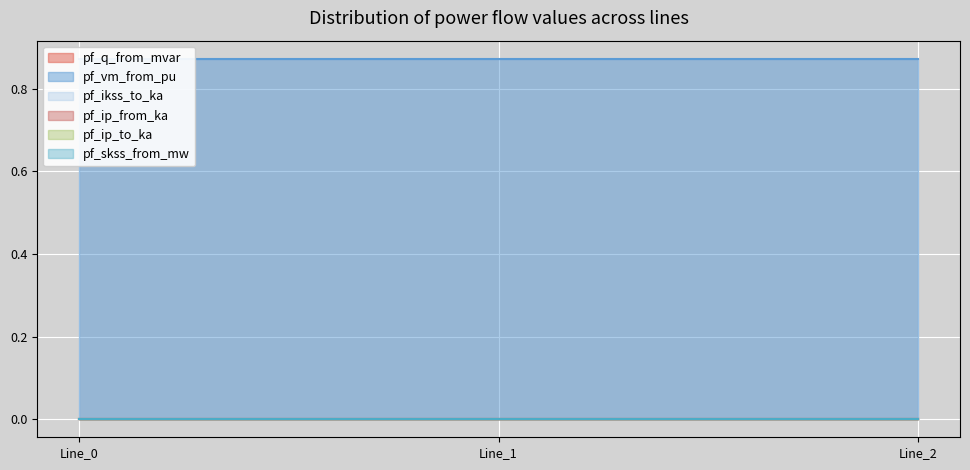

What is the sum of the pf_vm_from_pu values at Line_0 and Line_1?

1.7